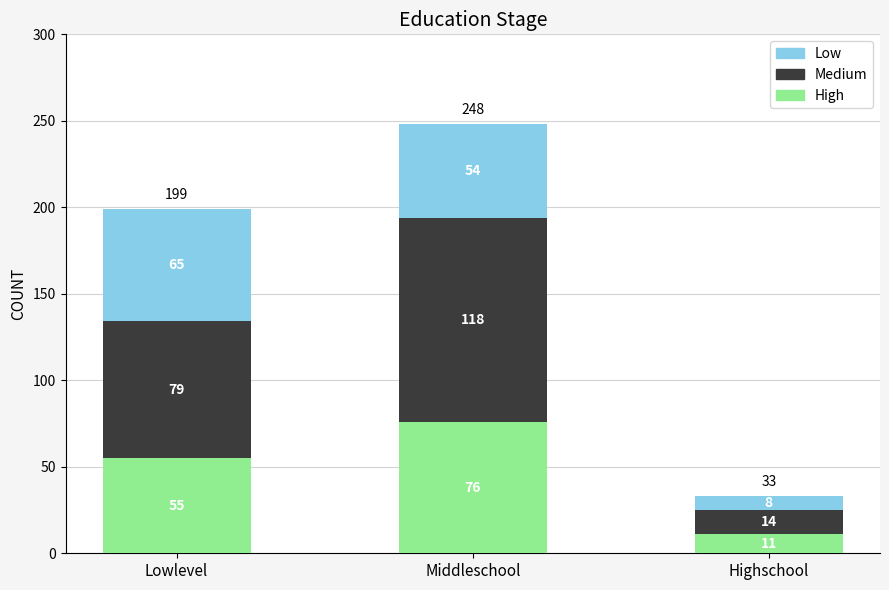

What are all the series names shown in the legend?

Low, Medium, High